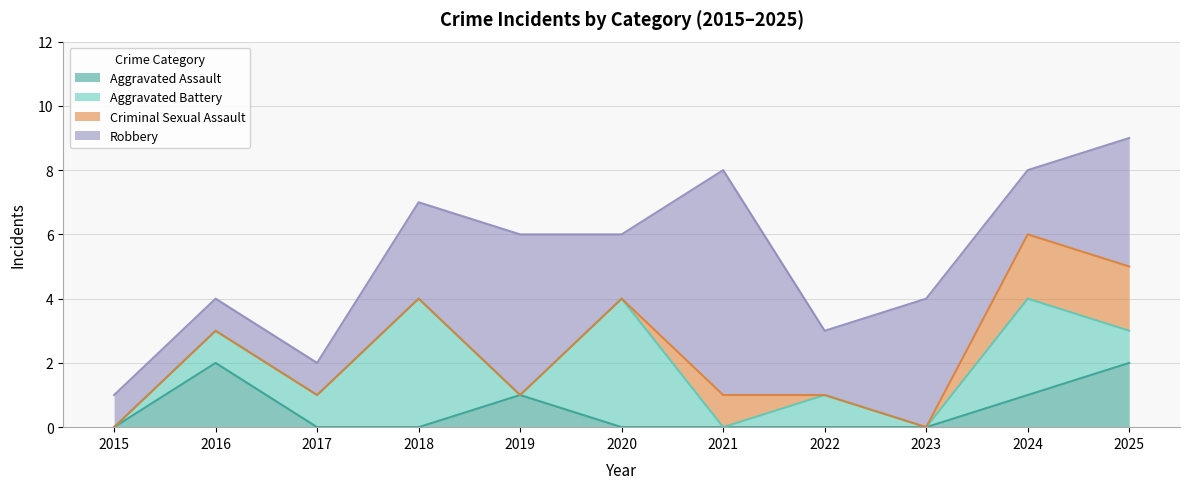

Is it true that Criminal Sexual Assault equals 0 at 2023?

True